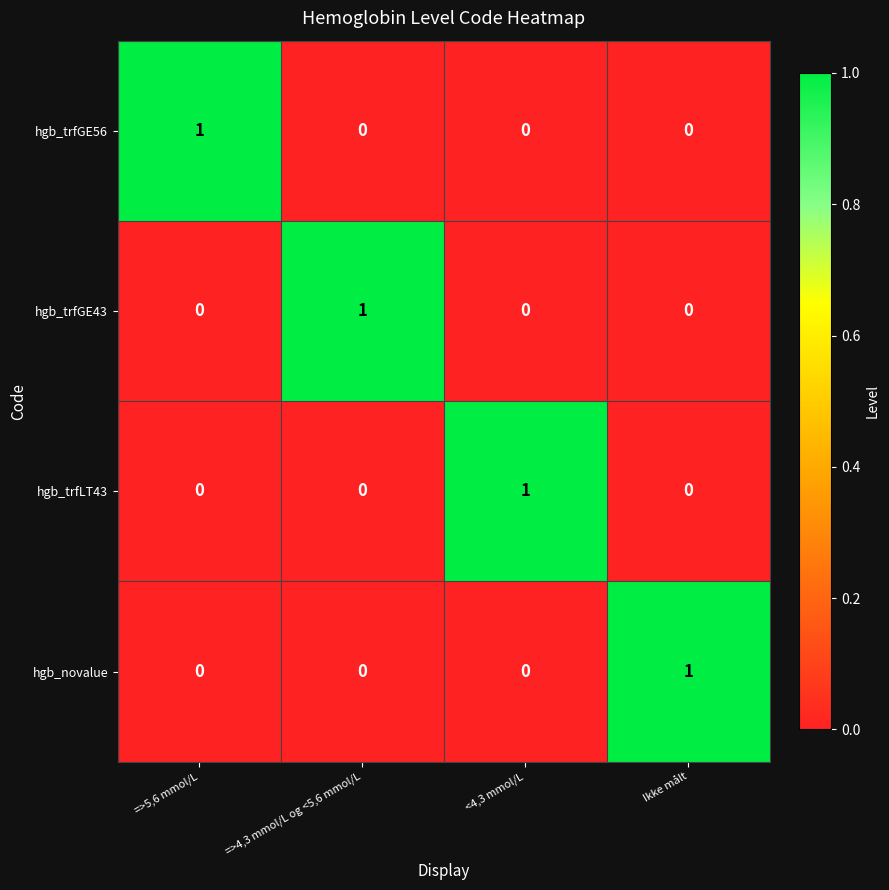

Reading left to right, what are all the values shown in this chart?

hgb_trfGE56: 1	0	0	0
hgb_trfGE43: 0	1	0	0
hgb_trfLT43: 0	0	1	0
hgb_novalue: 0	0	0	1